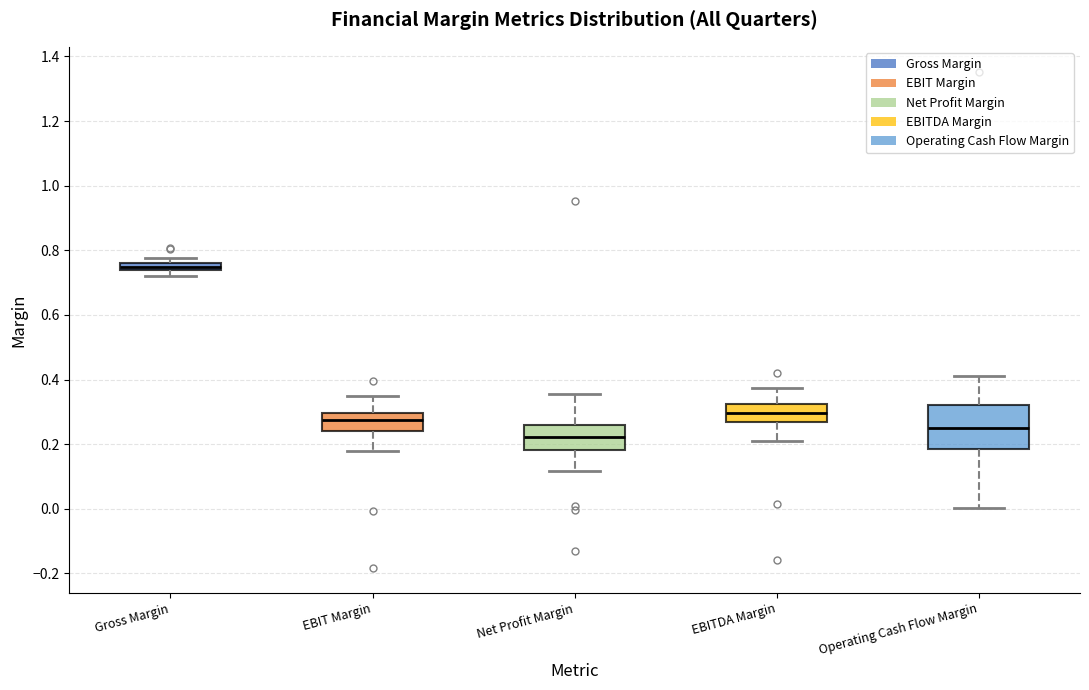

Which box's median line is the lowest?

Net Profit Margin